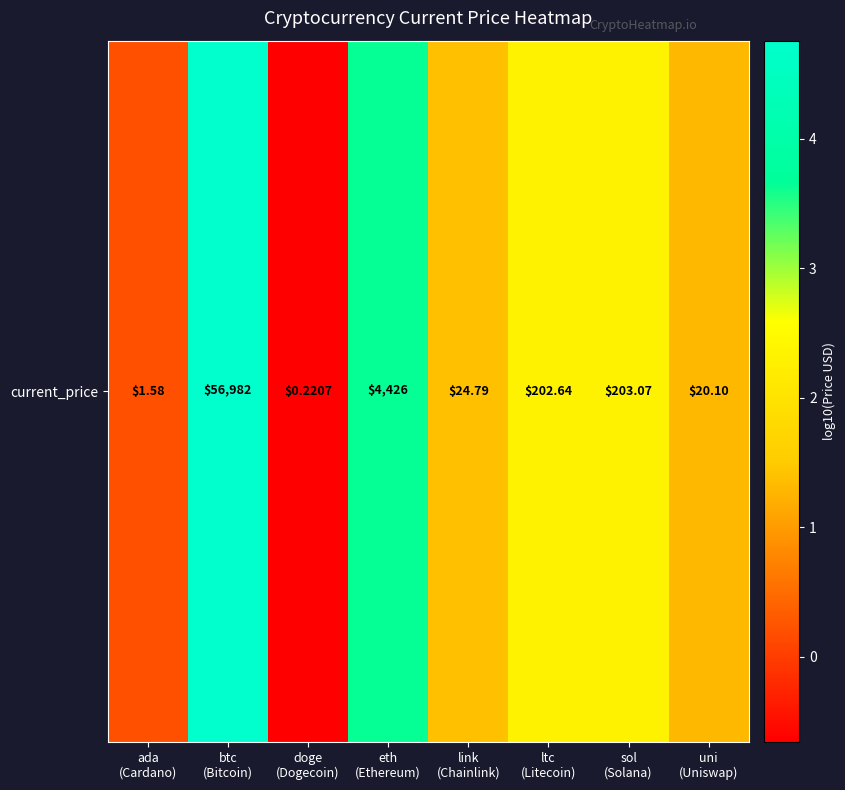

Is it true that the value at uni
(Uniswap) is 1.3?

True